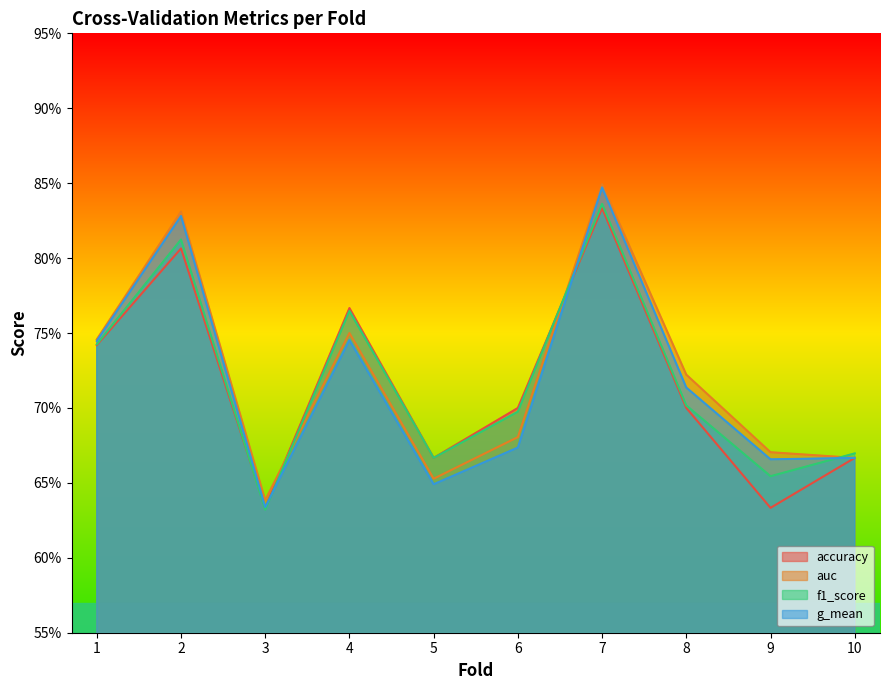

The value of accuracy at 4 is 0.8. True or false?

True